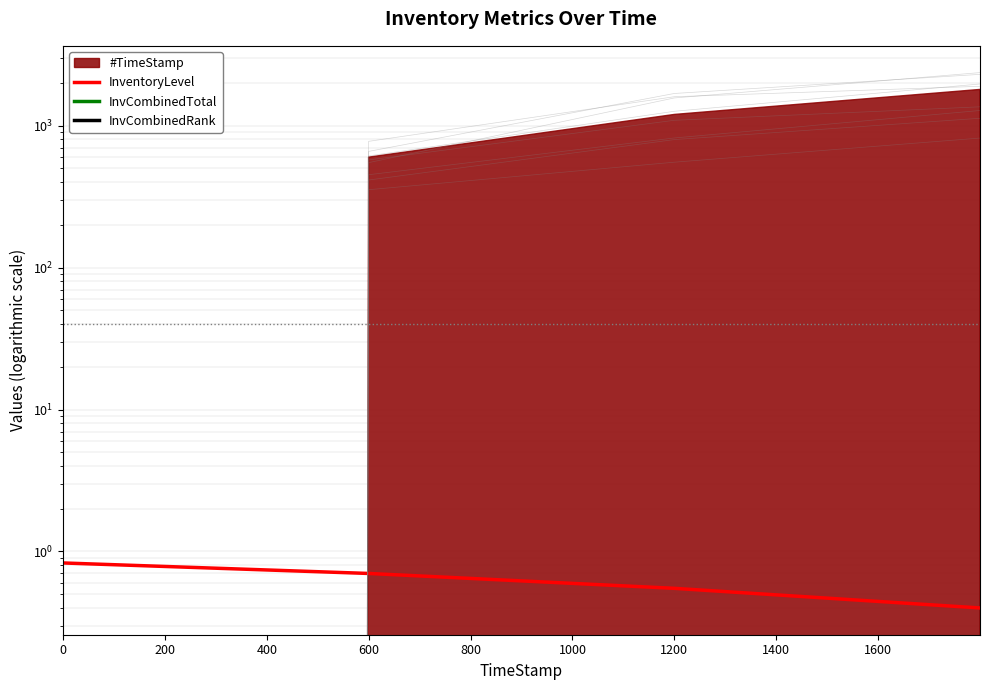

What is the difference between the maximum and minimum values in the InventoryLevel series?

0.4